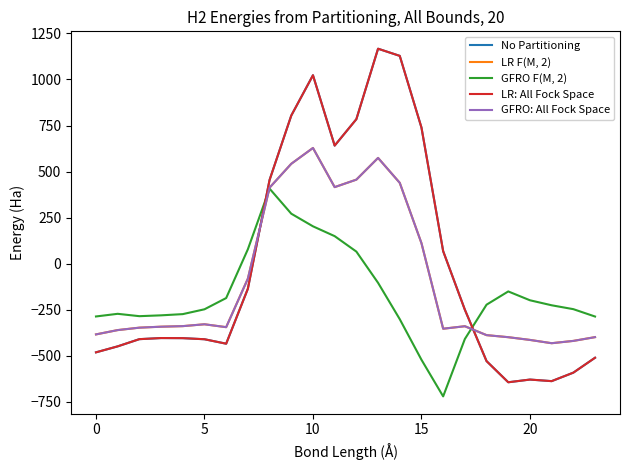

Is this an area chart (filled region under the line)?

No